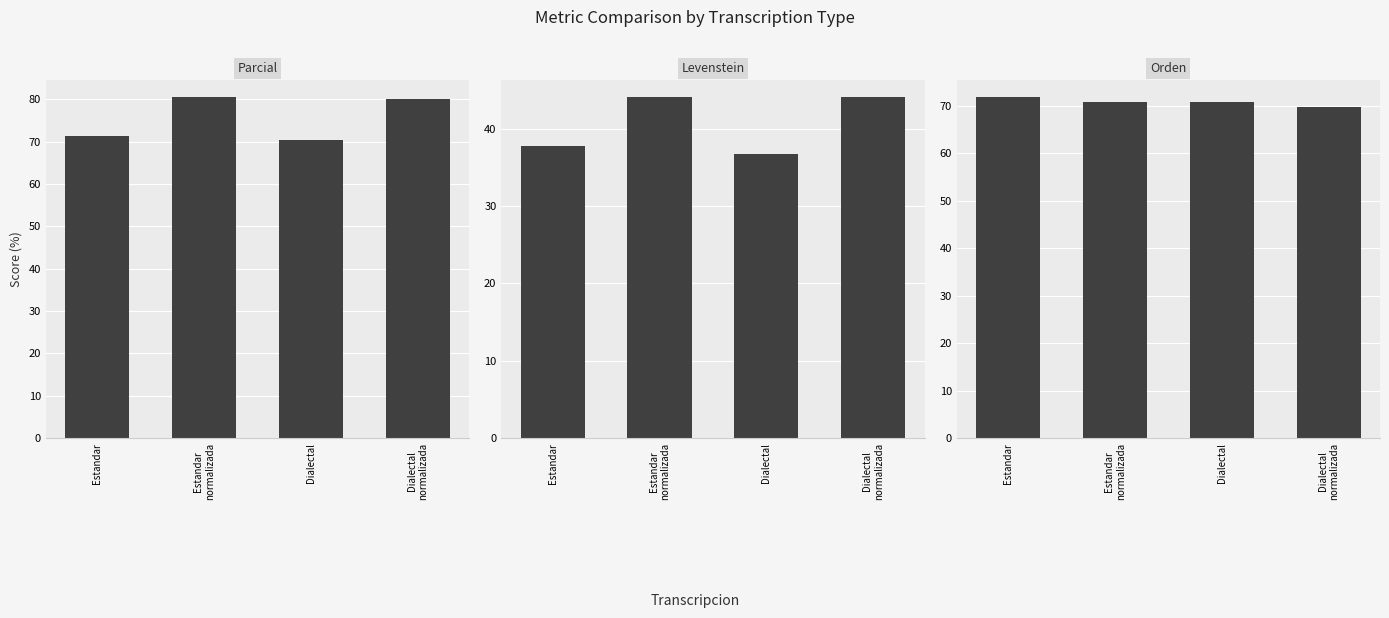

What is the label of the 1st bar from the right?

Dialectal
normalizada